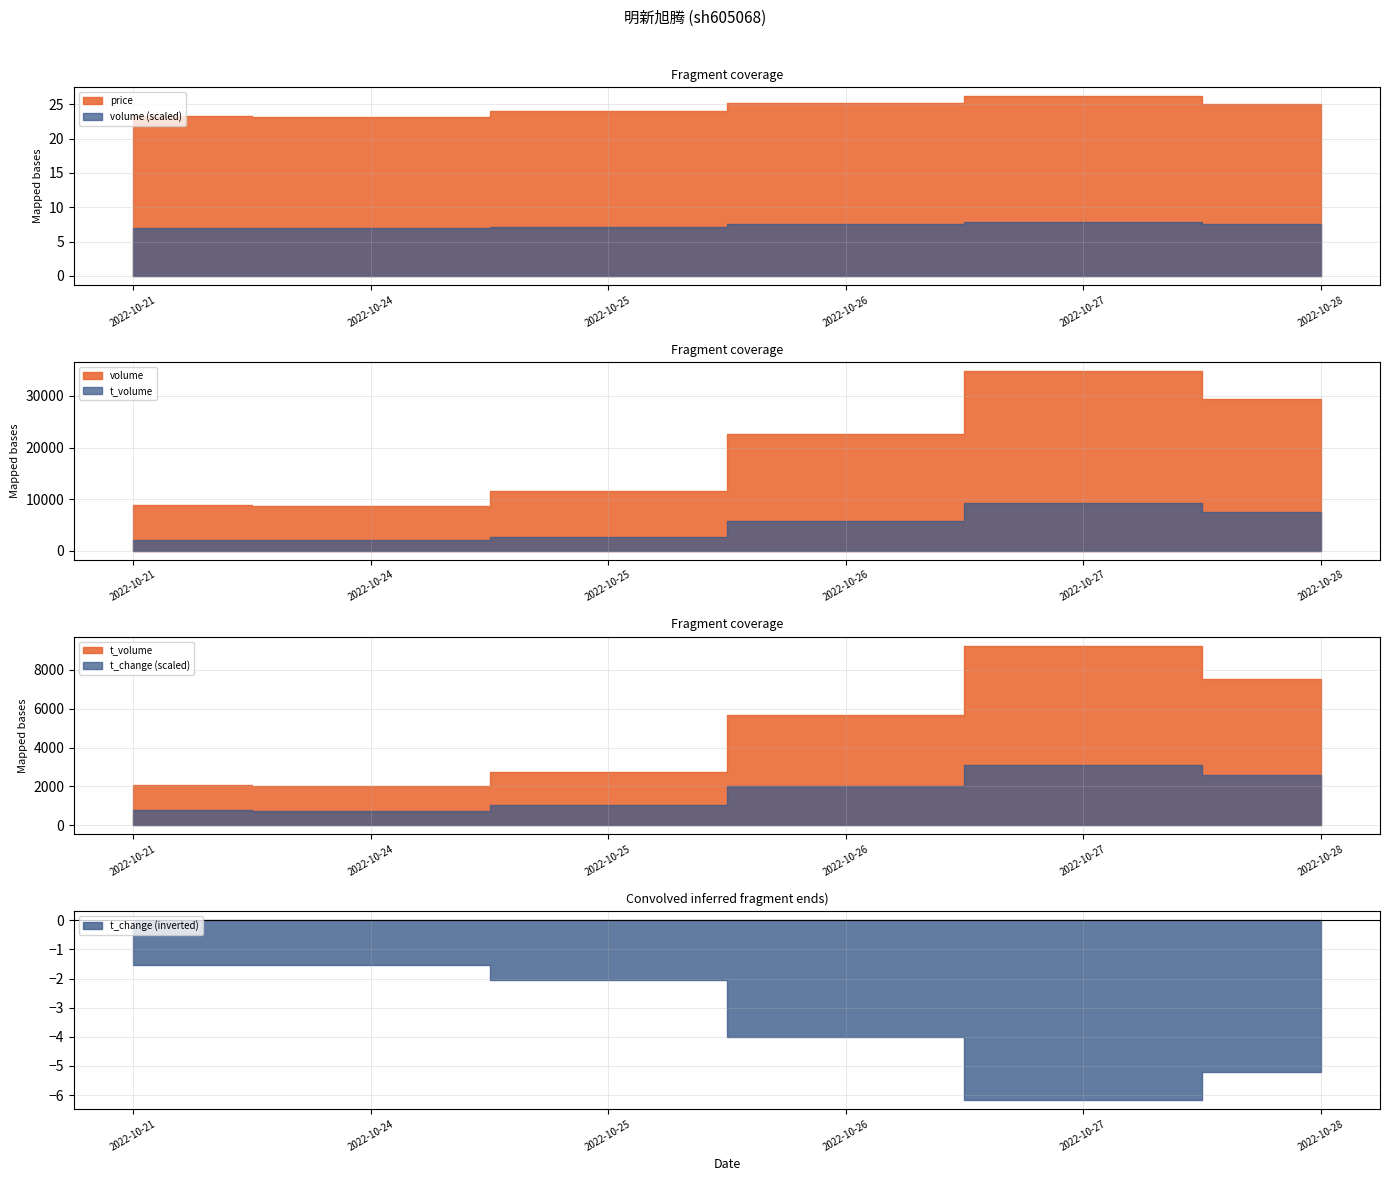

Where is the first local maximum for volume?

2022-10-27